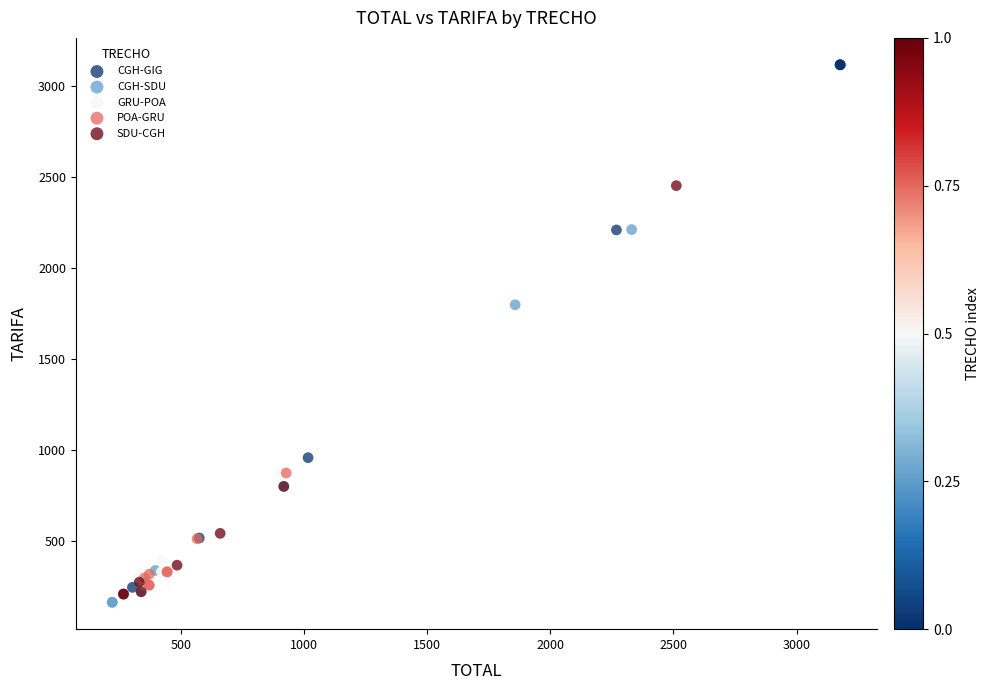

Which series reaches the minimum Y coordinate?

CGH-SDU